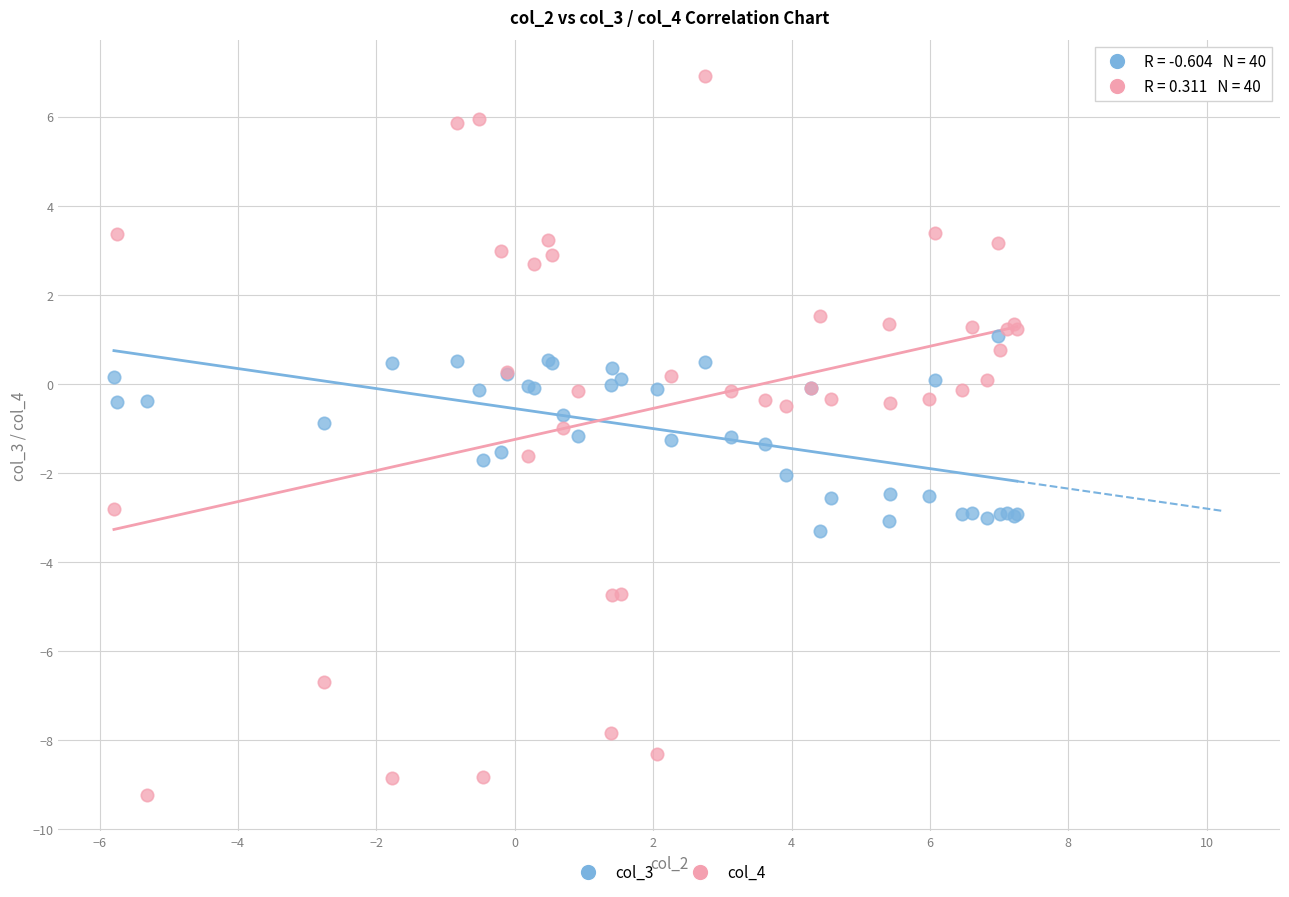

What are all the series names shown in the legend?

col_3, col_4